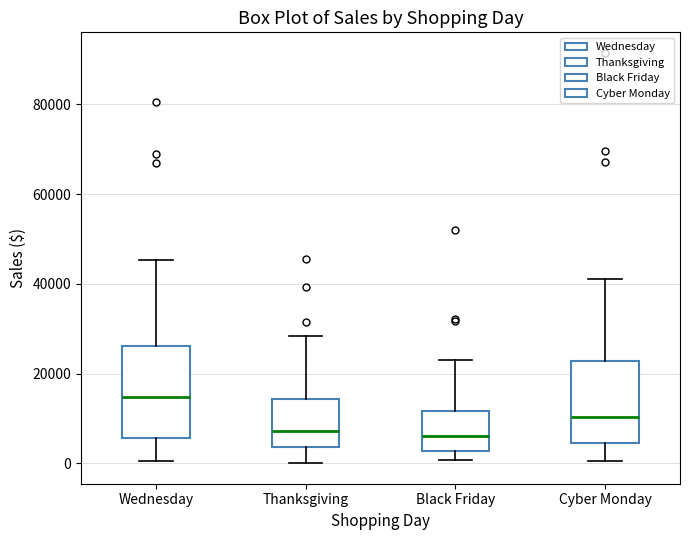

Reading left to right, read every box against the y-axis: the position of its median line, the range the box covers, and the ends of its whiskers. The values are not printed on the chart, so give them approximately, as read against the axis.

Wednesday: median 14000, box 6000 to 26000, whiskers 0 to 46000
Thanksgiving: median 8000, box 4000 to 14000, whiskers 0 to 28000
Black Friday: median 6000, box 2000 to 12000, whiskers 0 to 24000
Cyber Monday: median 10000, box 4000 to 22000, whiskers 0 to 42000